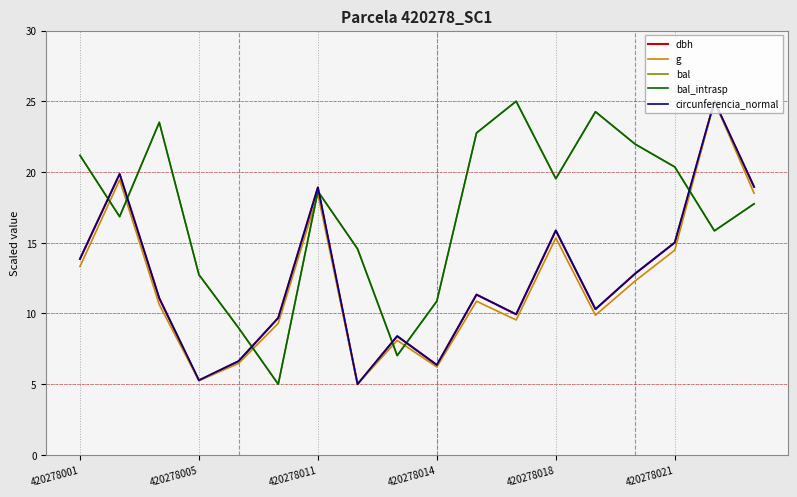

Which category has the lowest value in the circunferencia_normal series?

7